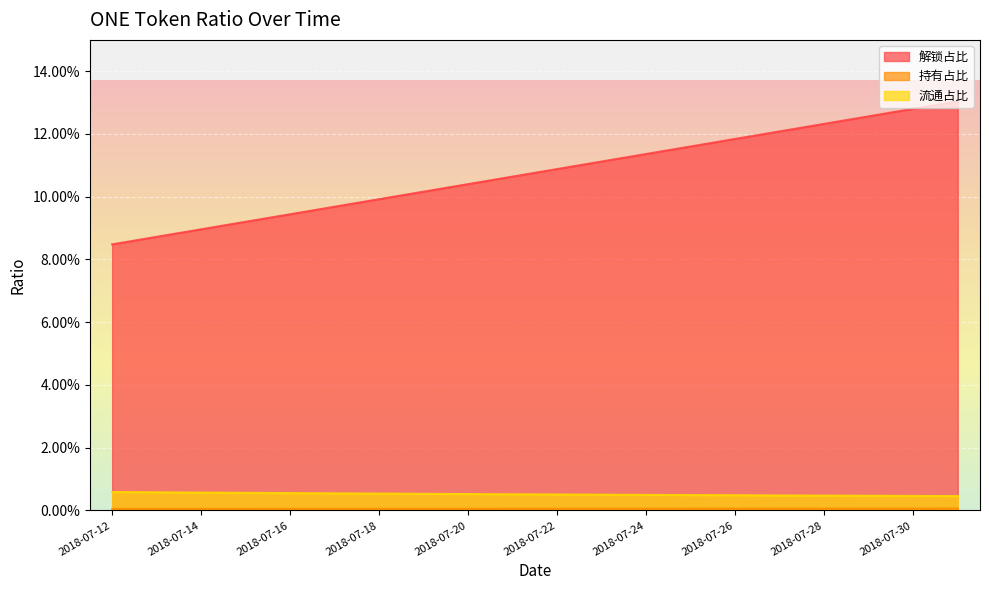

Is the value of 流通占比 at 2018-07-16 greater than the value of 解锁占比 at 2018-07-24?

No